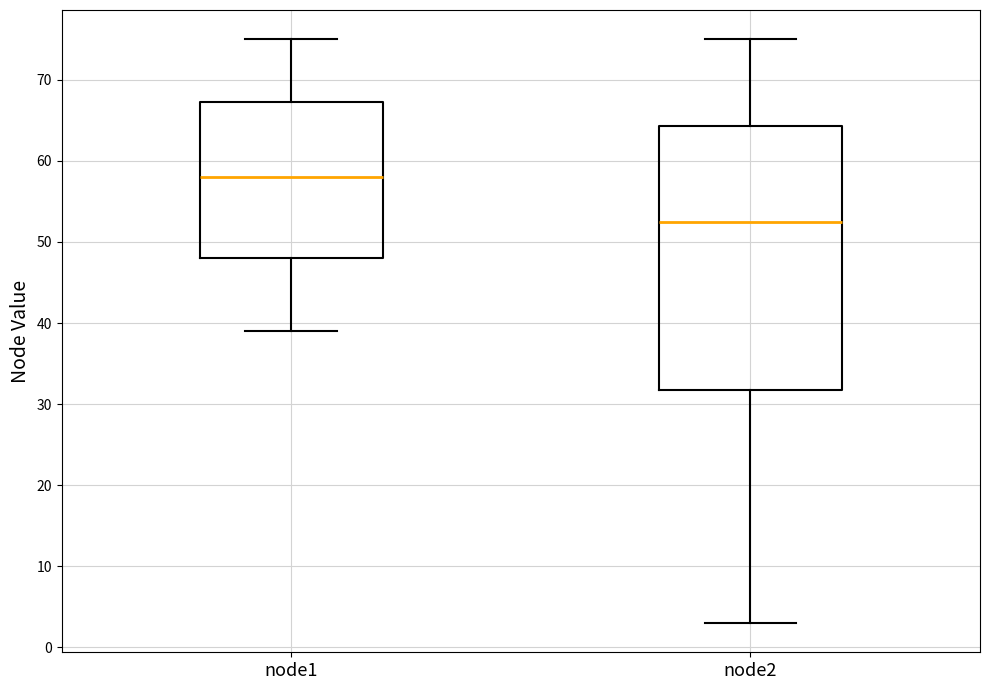

Comparing the boxes themselves (not the whiskers), which one is the tallest?

node2